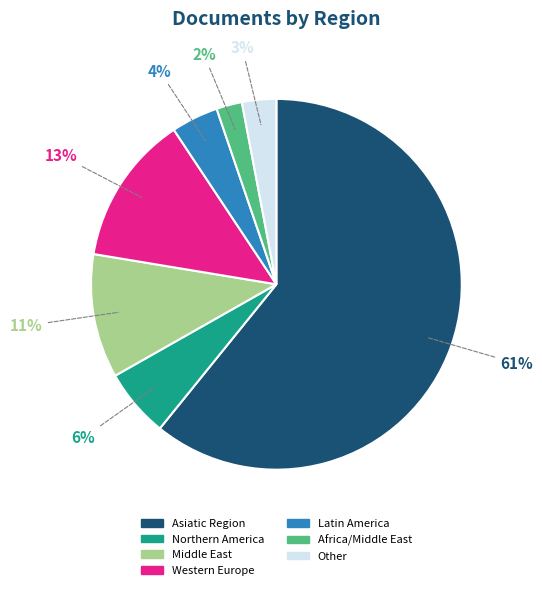

Is there a majority slice in this chart?

Yes